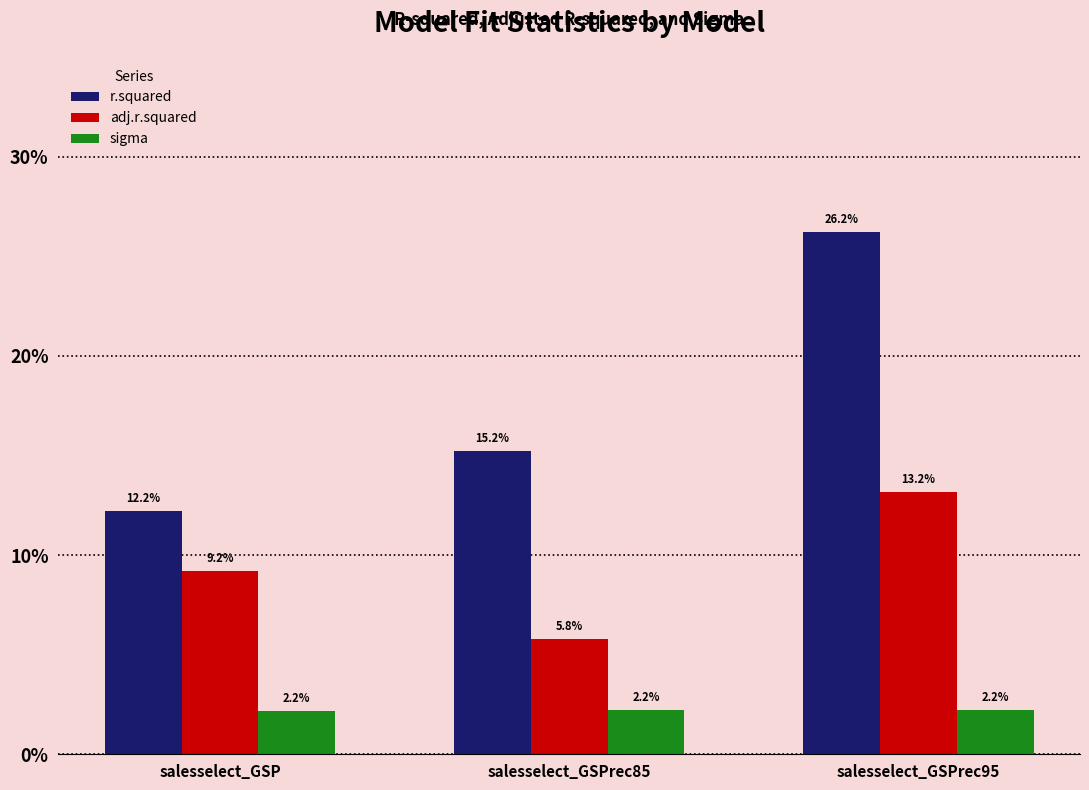

Reading right to left, list all the values displayed in this chart.

r.squared: salesselect_GSPrec95=0.3	salesselect_GSPrec85=0.2	salesselect_GSP=0.1
adj.r.squared: salesselect_GSPrec95=0.1	salesselect_GSPrec85=0.1	salesselect_GSP=0.1
sigma: salesselect_GSPrec95=0.0	salesselect_GSPrec85=0.0	salesselect_GSP=0.0